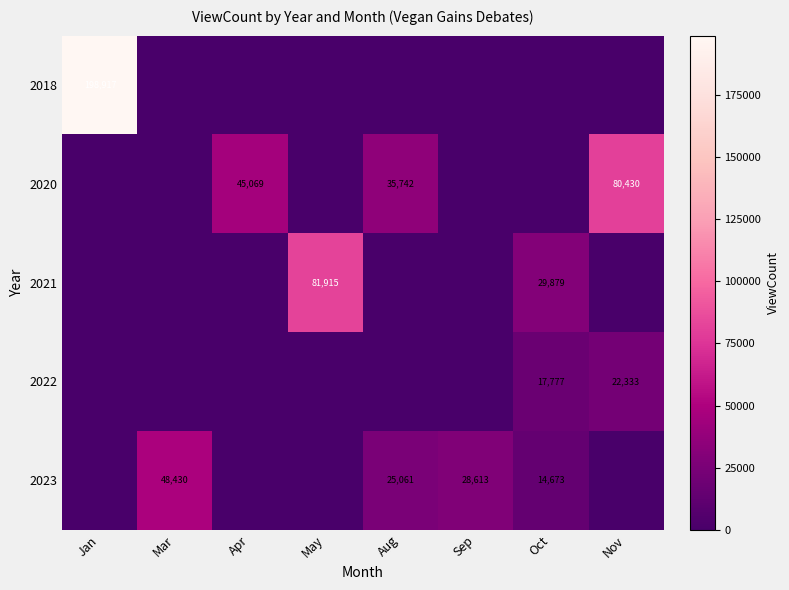

The 2018 series shows 0 at Apr. True or false?

True